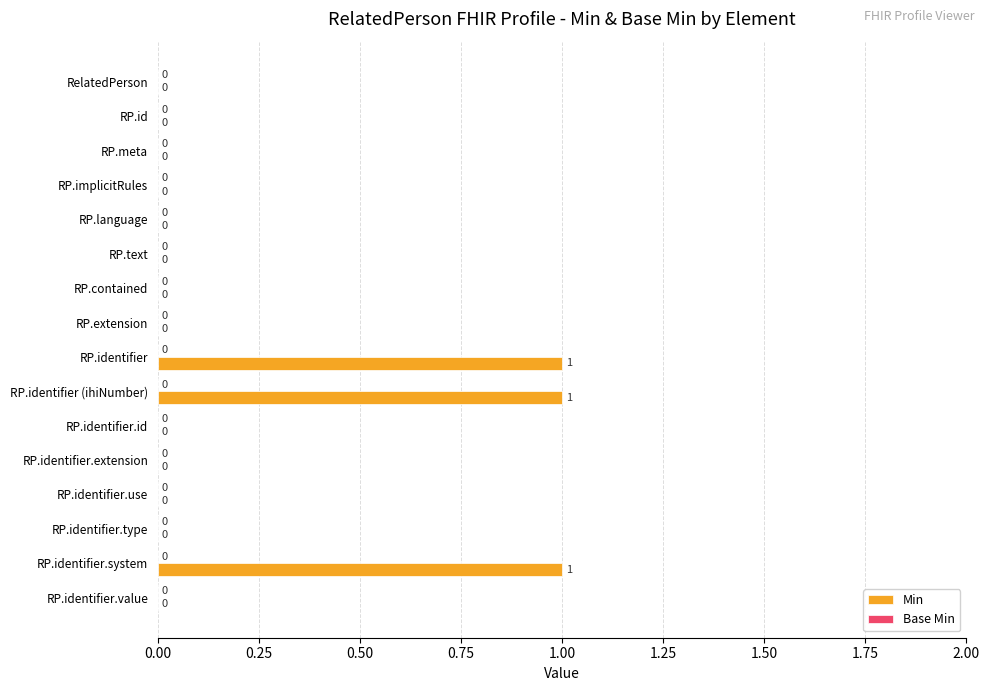

What is the change in value from RP.contained to RP.identifier.system?

+1